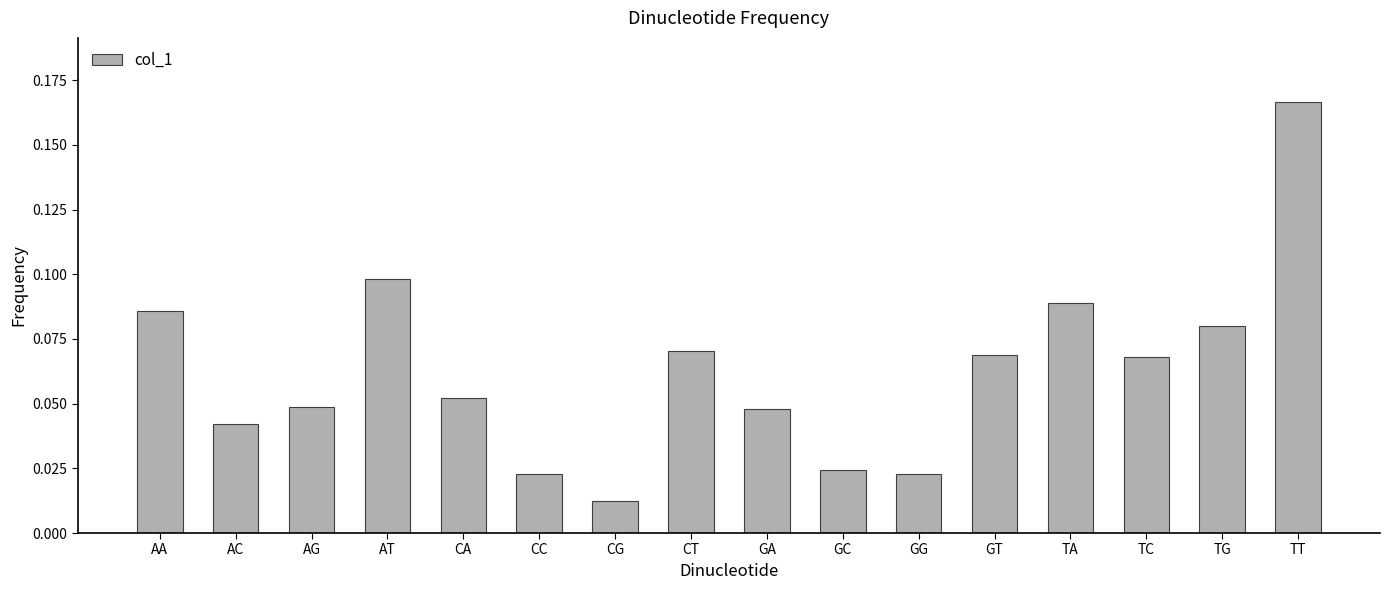

Are the bars grouped side by side (vs. stacked)?

No